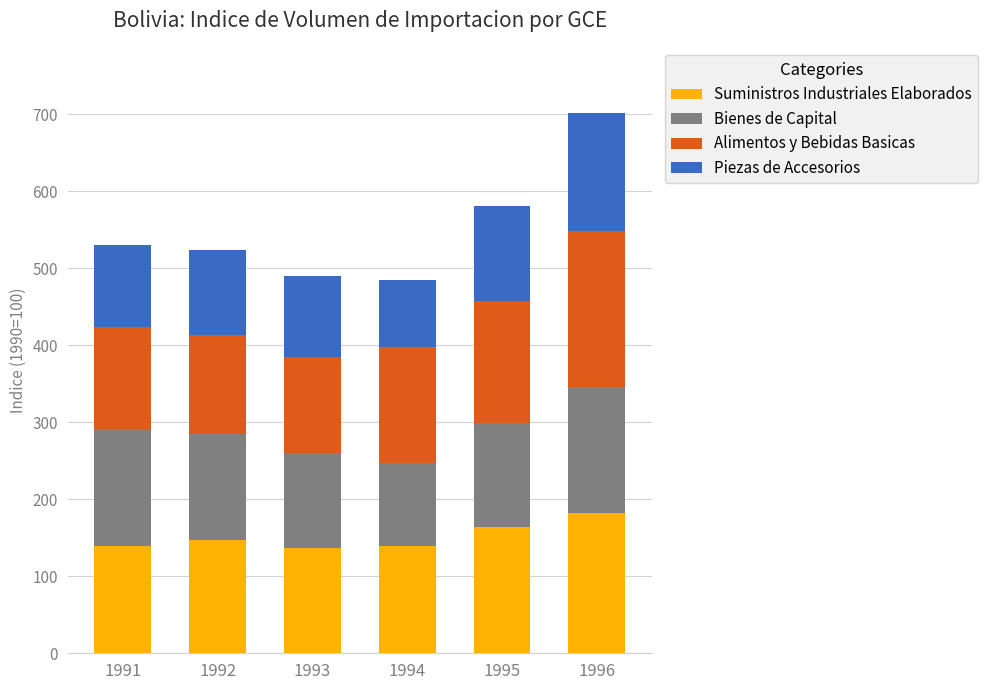

At which category is the sum across all series the highest?

1996